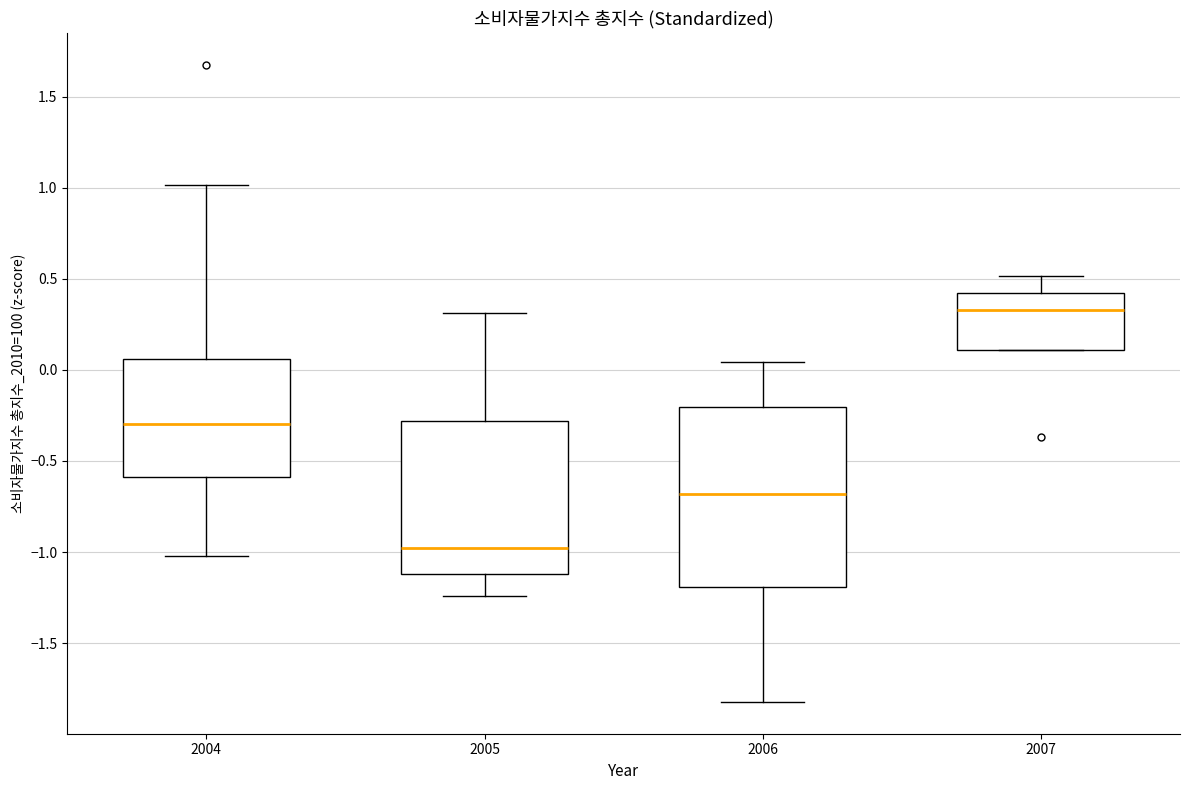

Reading left to right, transcribe this box plot: for each box, give where its median line is, the range the box spans, and where its two whiskers end, as read against the y-axis. The values are not printed on the chart, so give them approximately, as read against the axis.

2004: median -0.30, box -0.60 to 0.05, whiskers -1.00 to 1.00
2005: median -1.00, box -1.10 to -0.30, whiskers -1.25 to 0.30
2006: median -0.70, box -1.20 to -0.20, whiskers -1.80 to 0.05
2007: median 0.35, box 0.10 to 0.40, whiskers 0.10 to 0.50